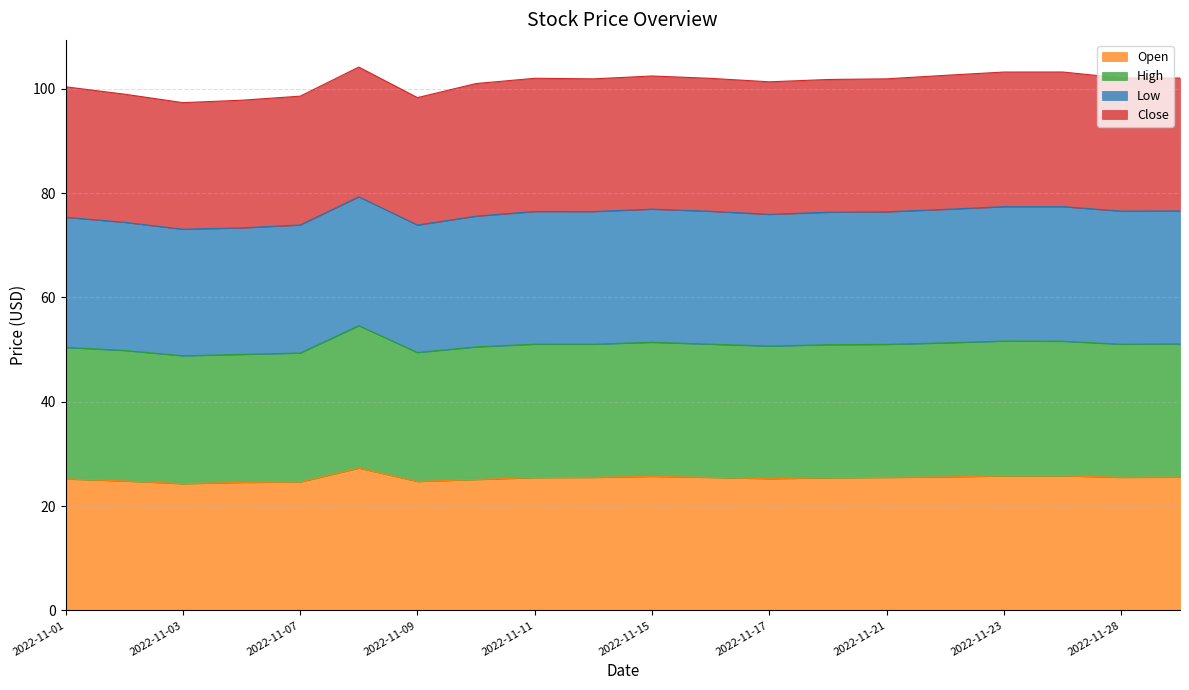

Where is the first local maximum for High?

2022-11-08